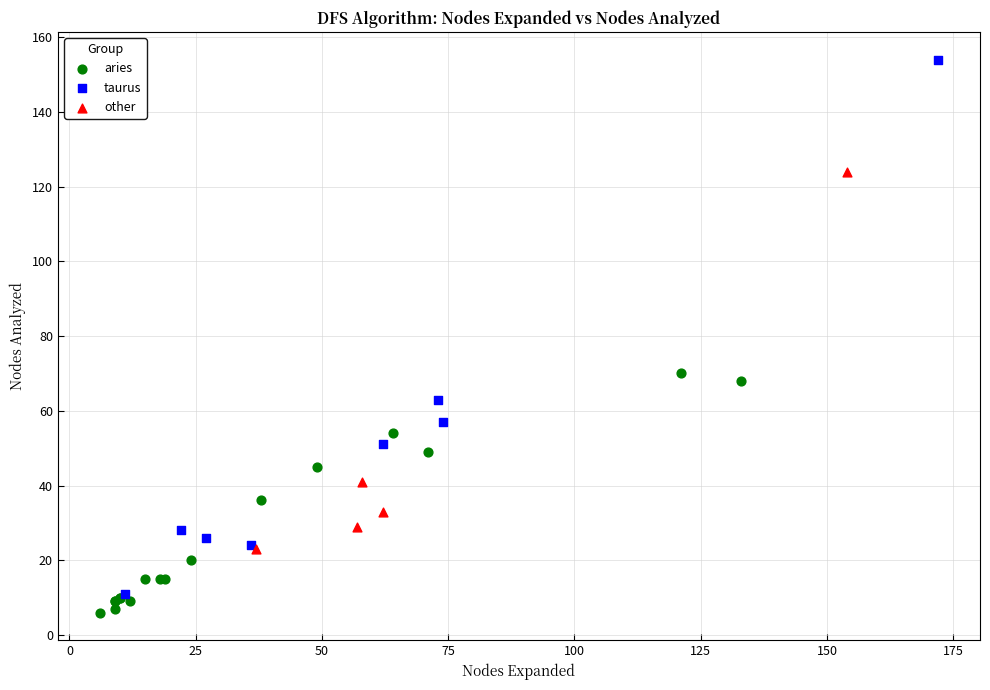

Which series has the widest spread of Y values?

taurus